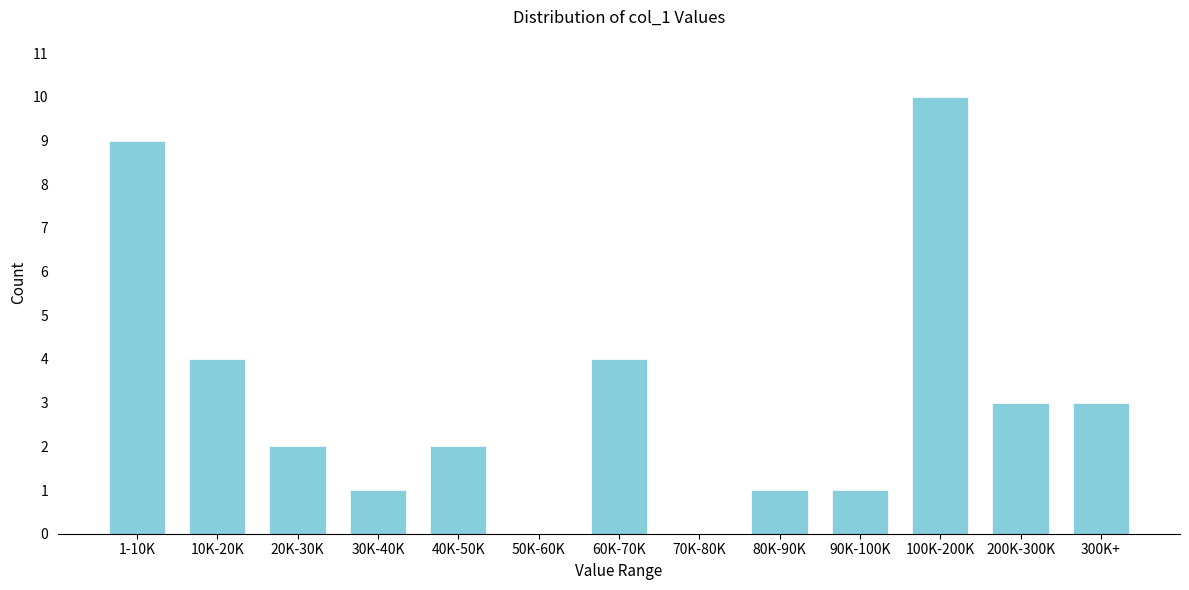

Reading left to right, what are all the values shown in this chart?

1-10K=9	10K-20K=4	20K-30K=2	30K-40K=1	40K-50K=2	50K-60K=0	60K-70K=4	70K-80K=0	80K-90K=1	90K-100K=1	100K-200K=10	200K-300K=3	300K+=3